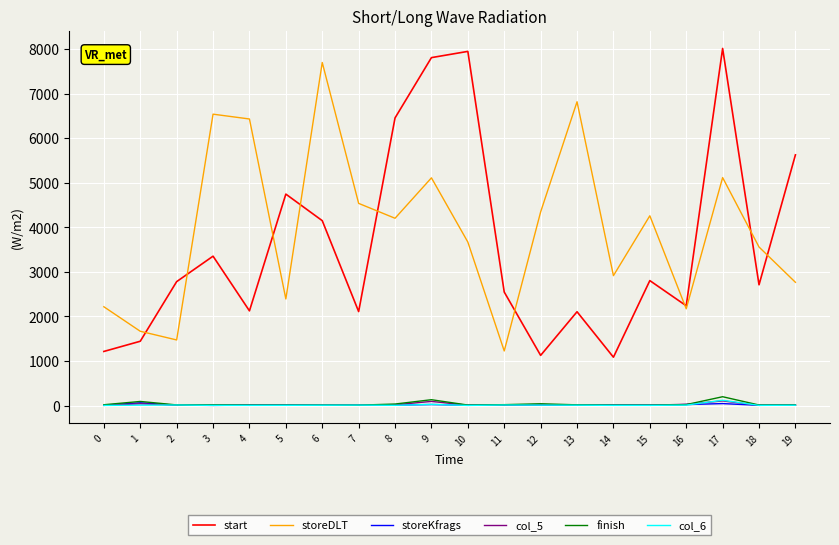

What is the sum of the col_5 values at 2 and 17?

115